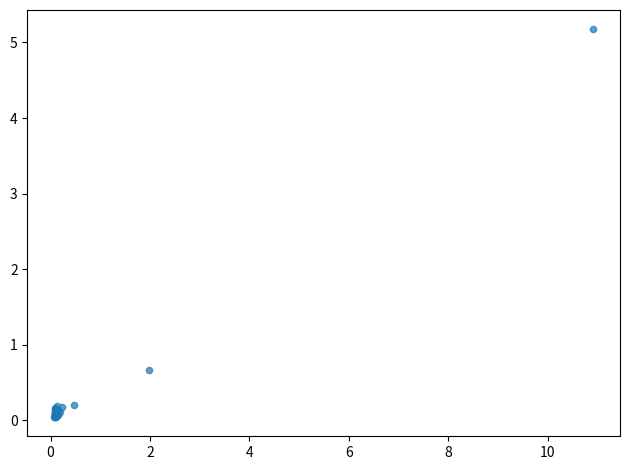

What Y value in the scatter plot is closest to 2?

0.7